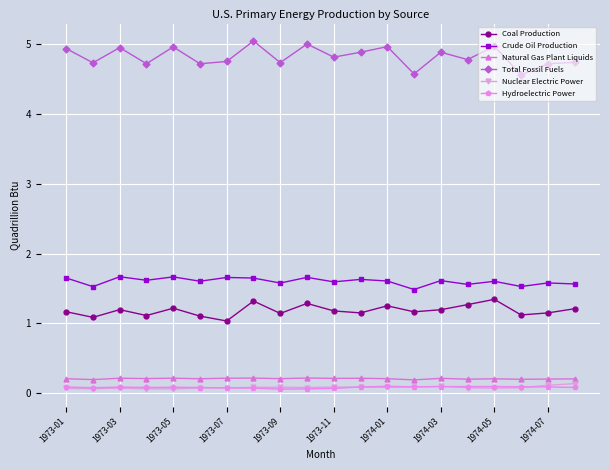

What is the value of the Crude Oil Production point at the 20th from the left?

1.6